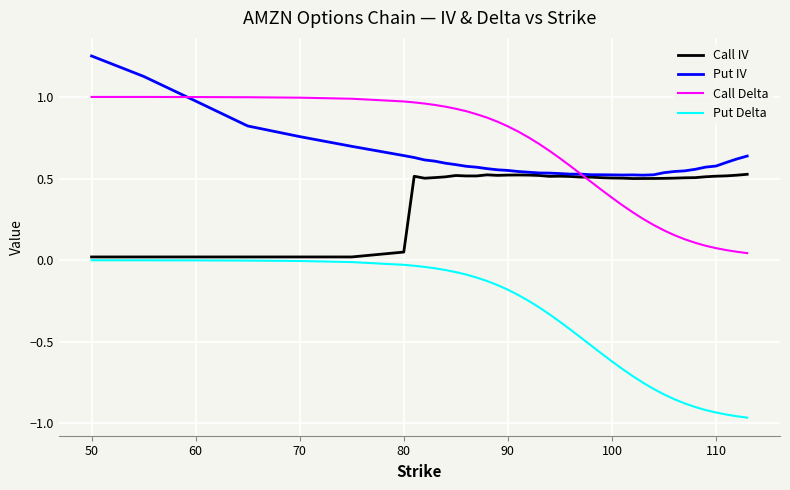

Rank the series by their maximum value, from highest to lowest.

Put IV, Call Delta, Call IV, Put Delta